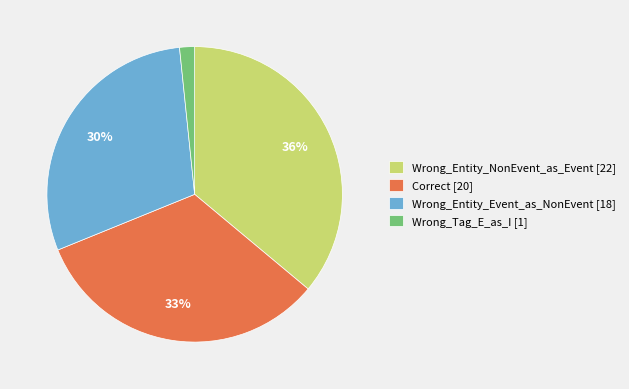

To the nearest percent, what is the average slice percentage?

25%